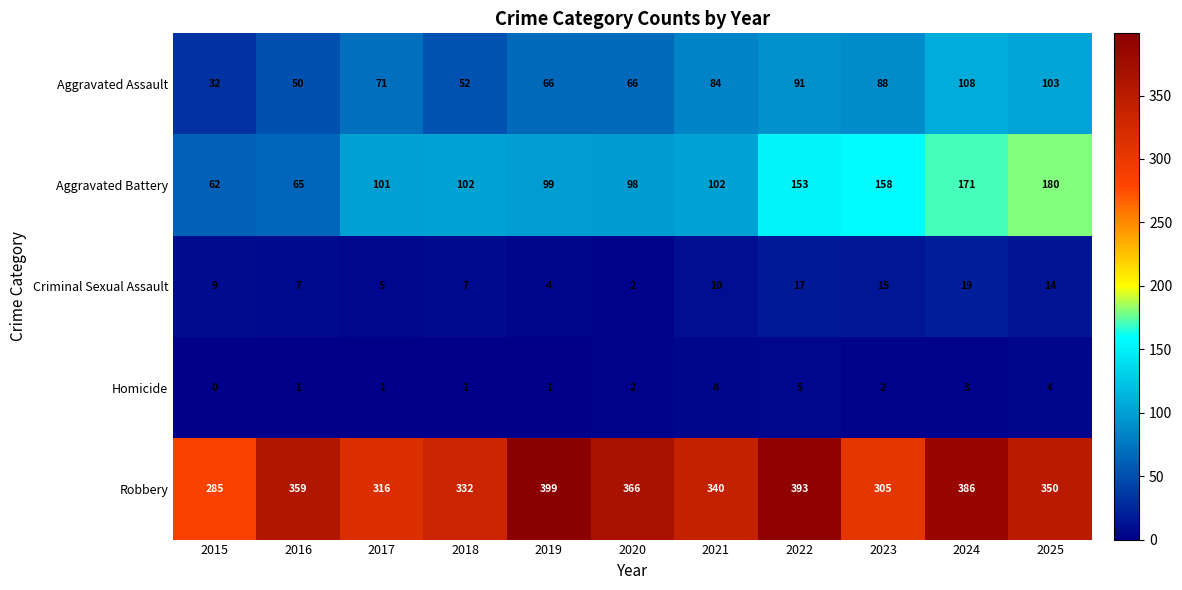

The Homicide series shows 1 at 2016. True or false?

True